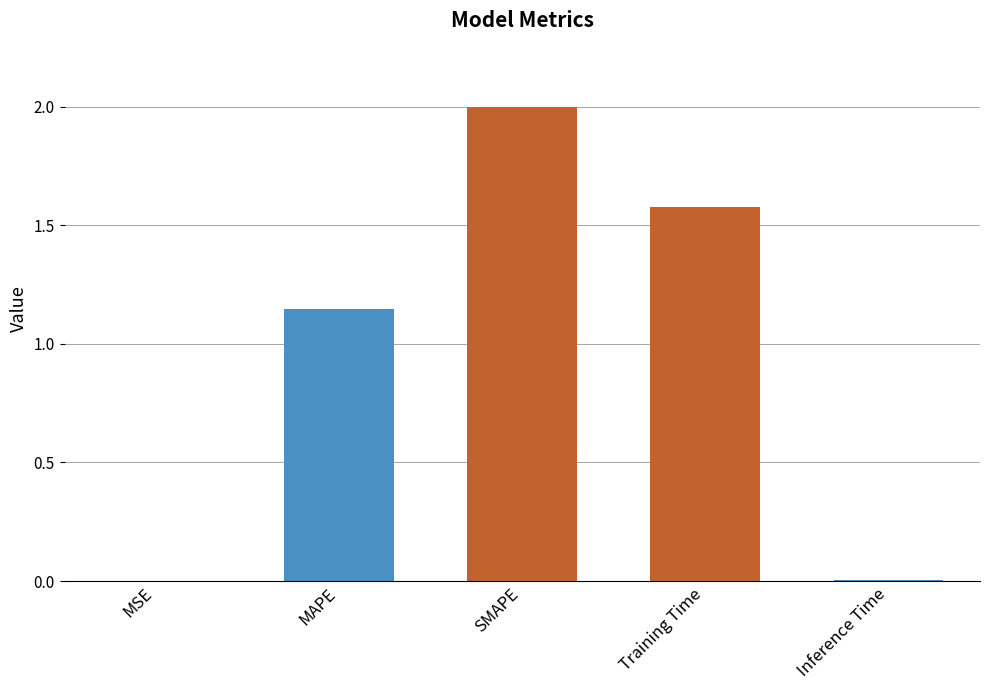

What is the maximum value shown in the chart?

2.0